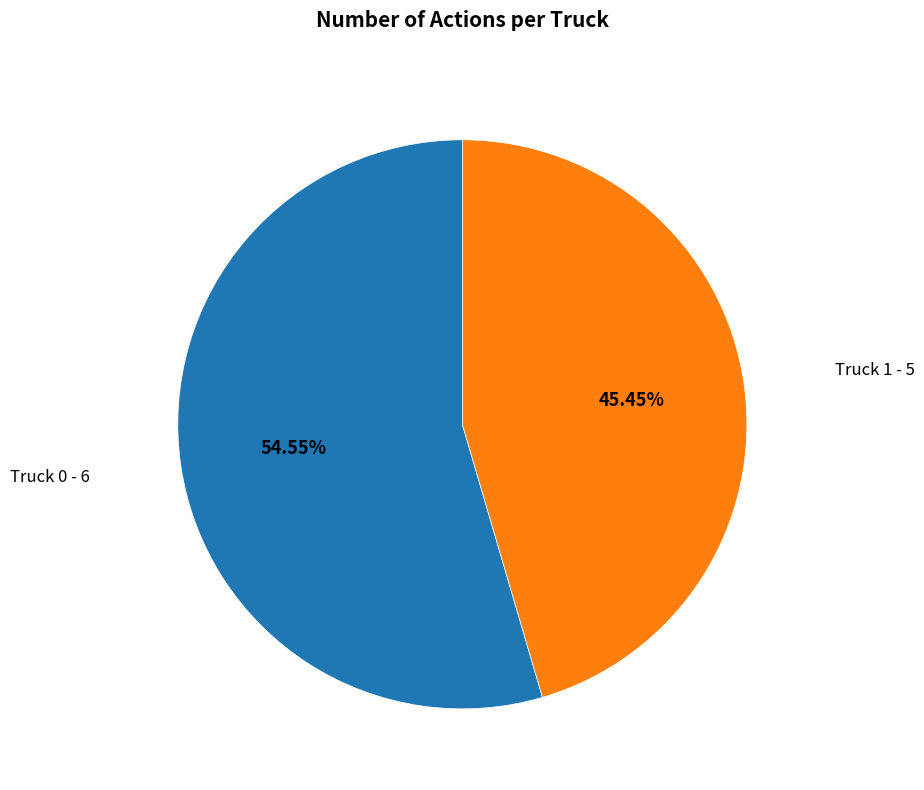

Does any single category account for the majority?

Yes